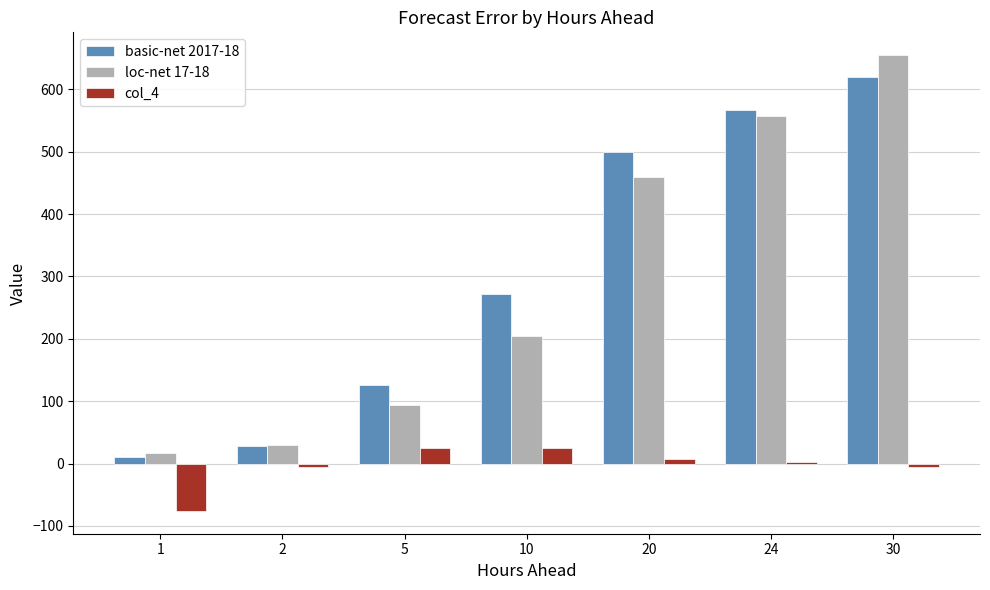

The value of basic-net 2017-18 at 10 is 271.8. True or false?

True